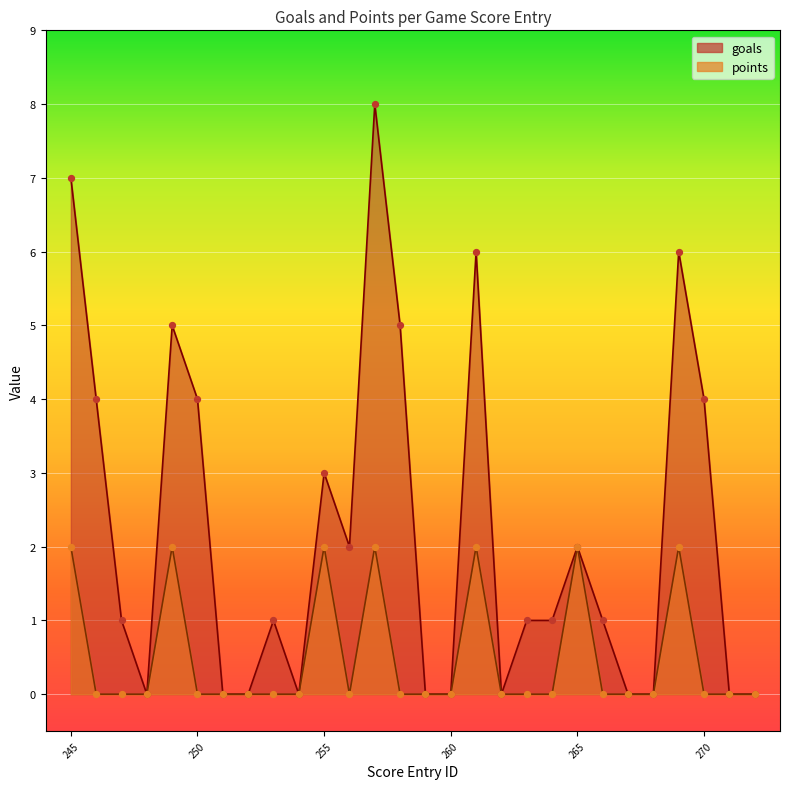

Which series contains the lowest Y value?

goals